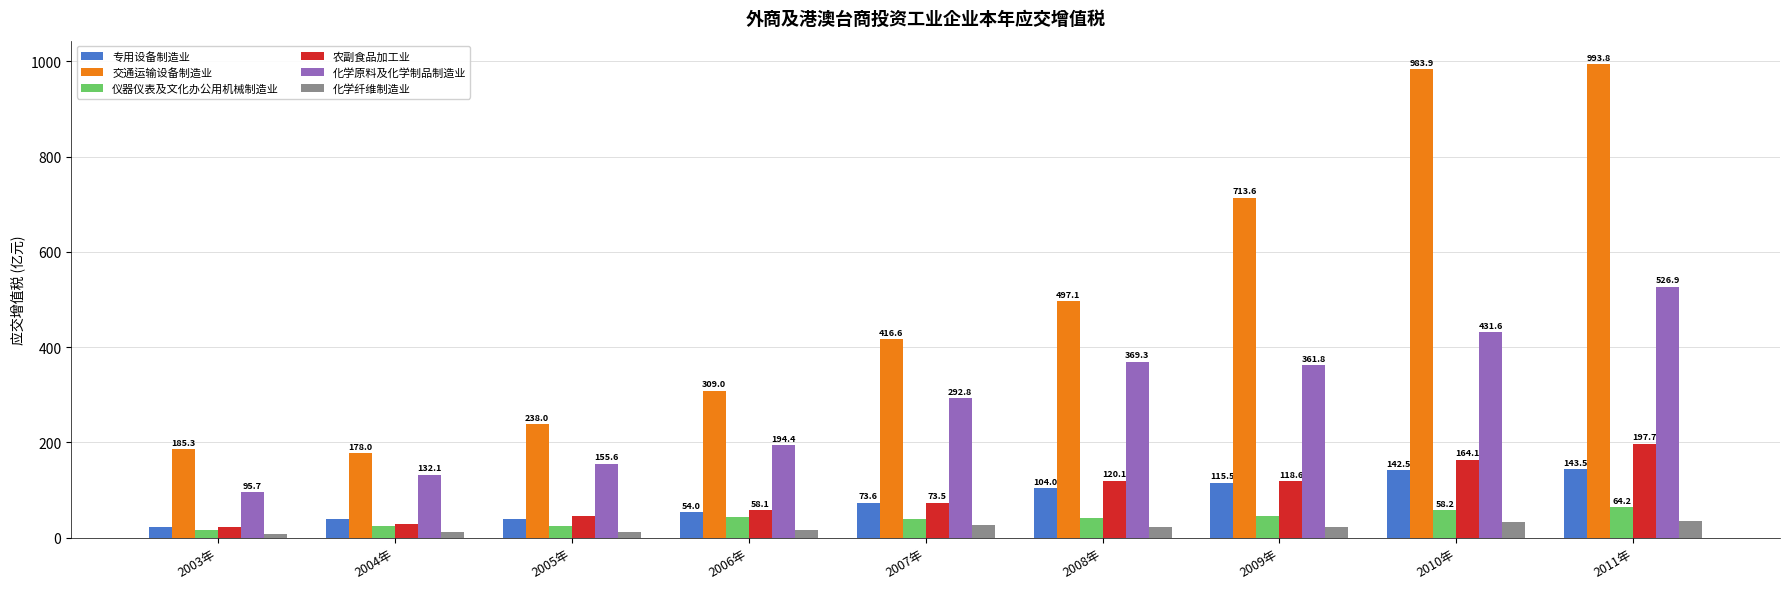

Which category has the lowest value in the 化学纤维制造业 series?

2003年